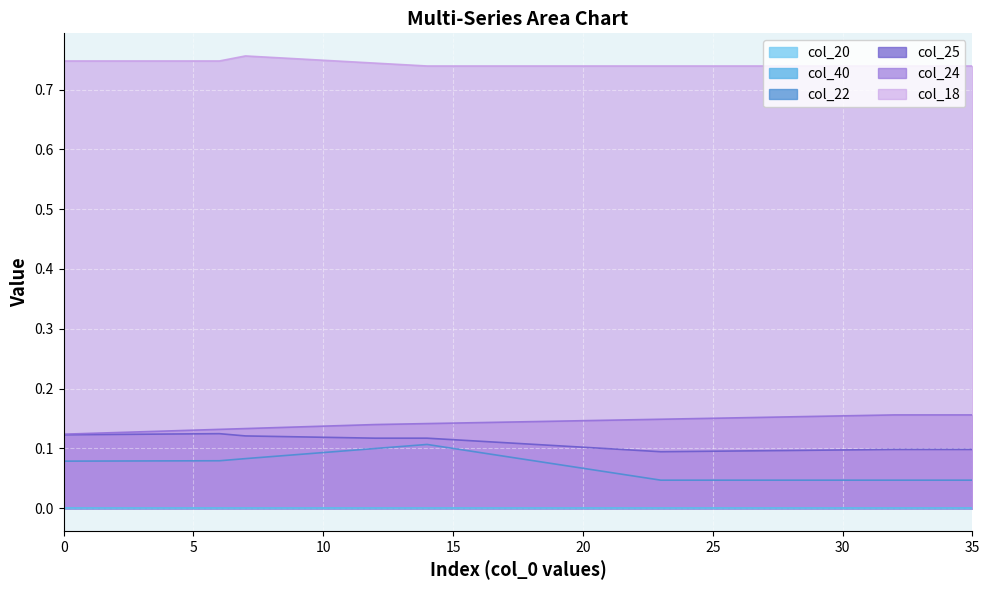

Does the chart display data point markers on the line(s)?

No